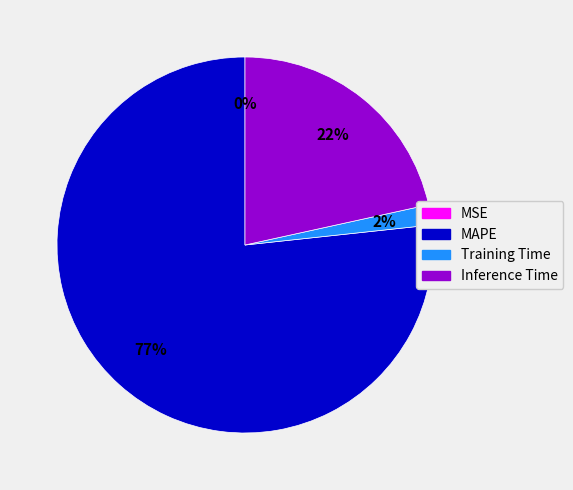

Is there any slice that represents more than half of the pie?

Yes